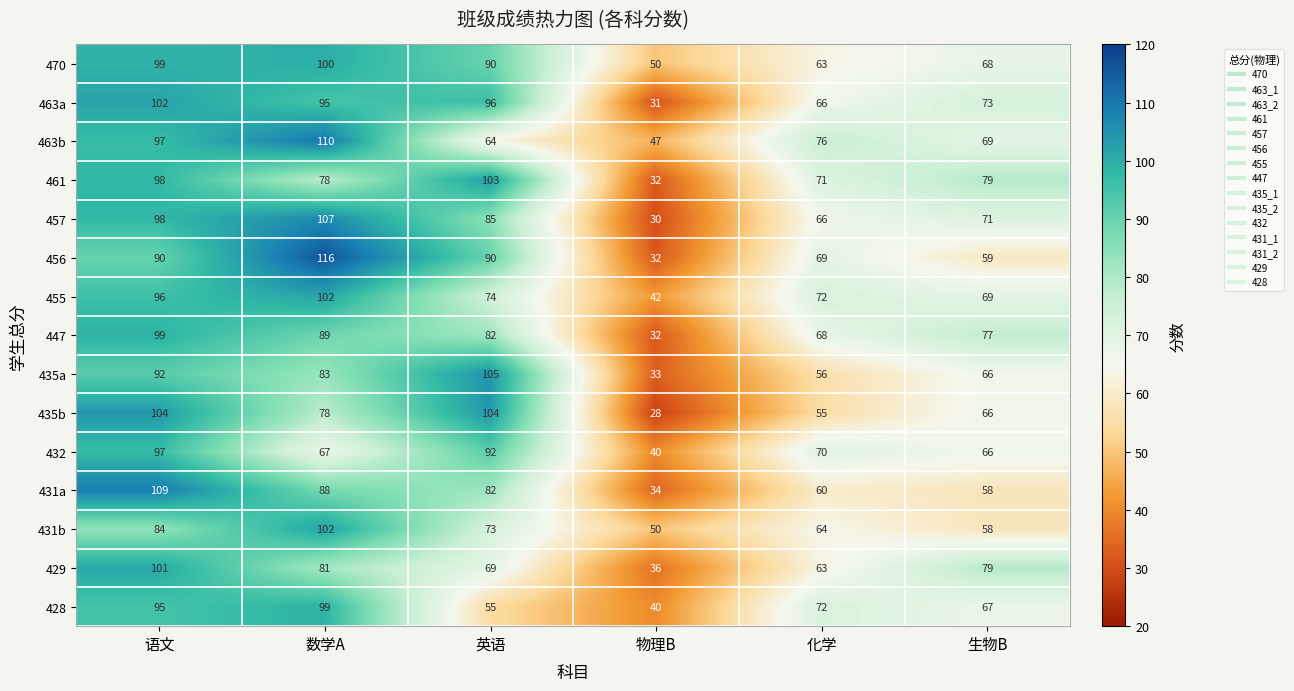

Which series has the largest range (max minus min)?

456